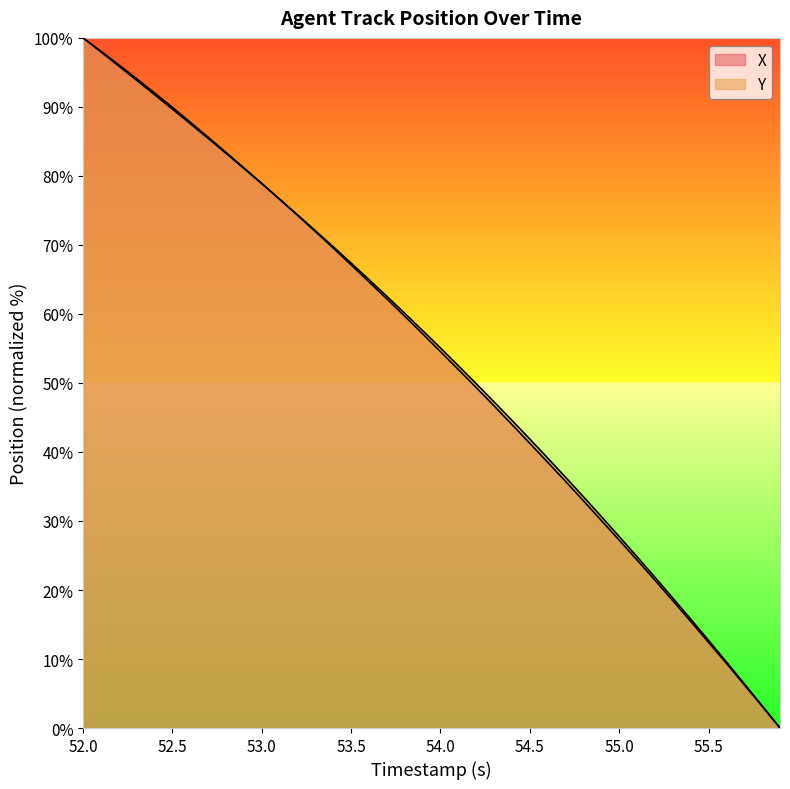

Rank the series by their maximum value, from lowest to highest.

X, Y